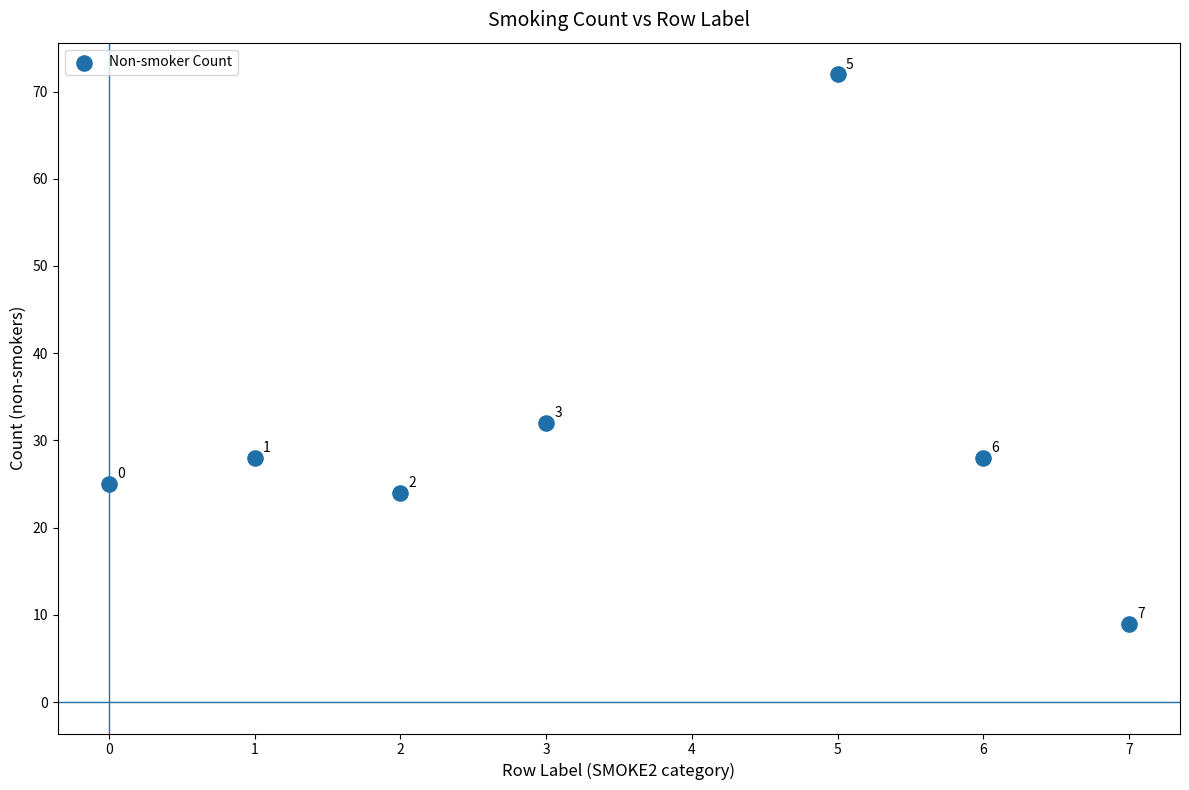

What is the average X value?

3